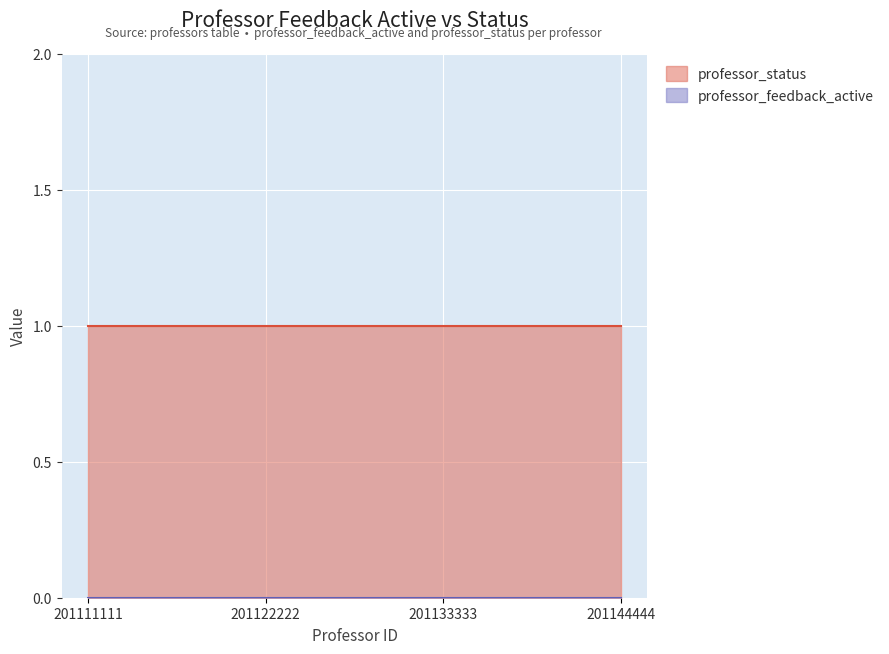

What is the total value across all series at 201111111?

1